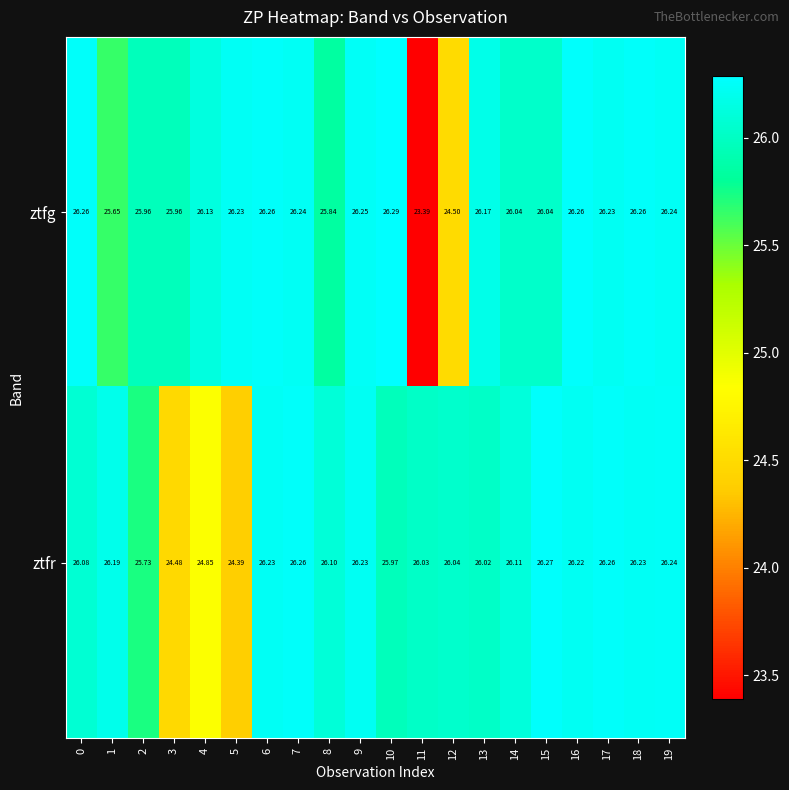

How many values in the ztfg series exceed 26?

14